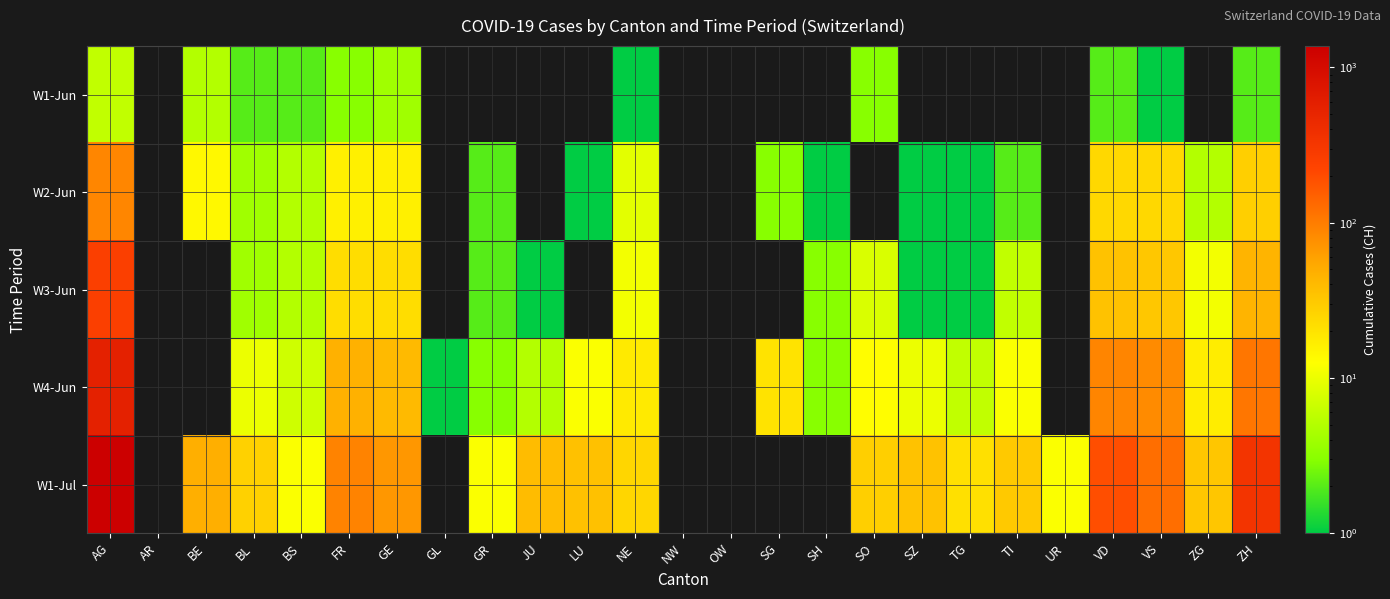

What is the difference between the highest and lowest values at SG?

20